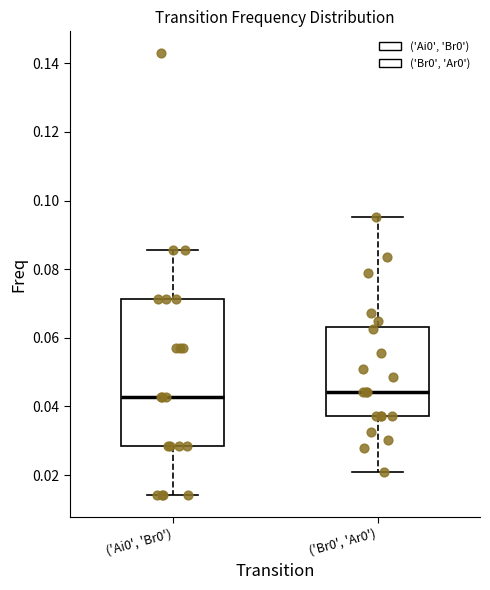

Reading left to right, read every box against the y-axis: the position of its median line, the range the box covers, and the ends of its whiskers. The values are not printed on the chart, so give them approximately, as read against the axis.

('Ai0', 'Br0'): median 0.042, box 0.028 to 0.072, whiskers 0.014 to 0.086
('Br0', 'Ar0'): median 0.044, box 0.038 to 0.064, whiskers 0.020 to 0.096